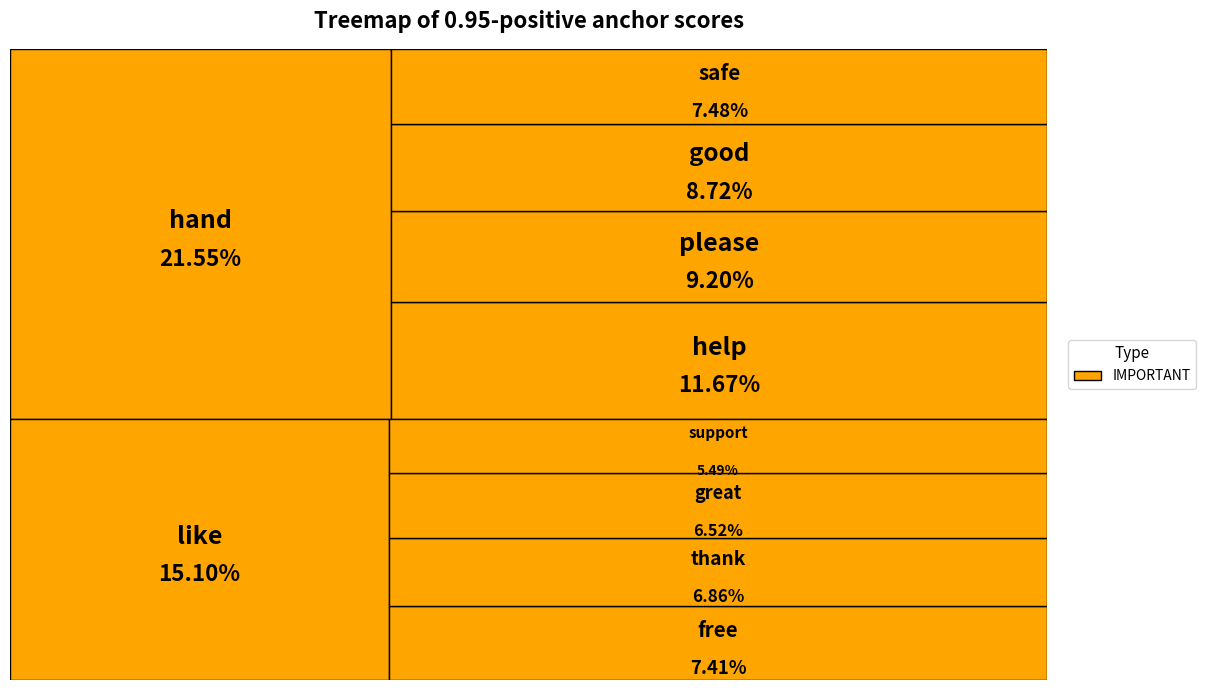

Which slice is the smallest?

support